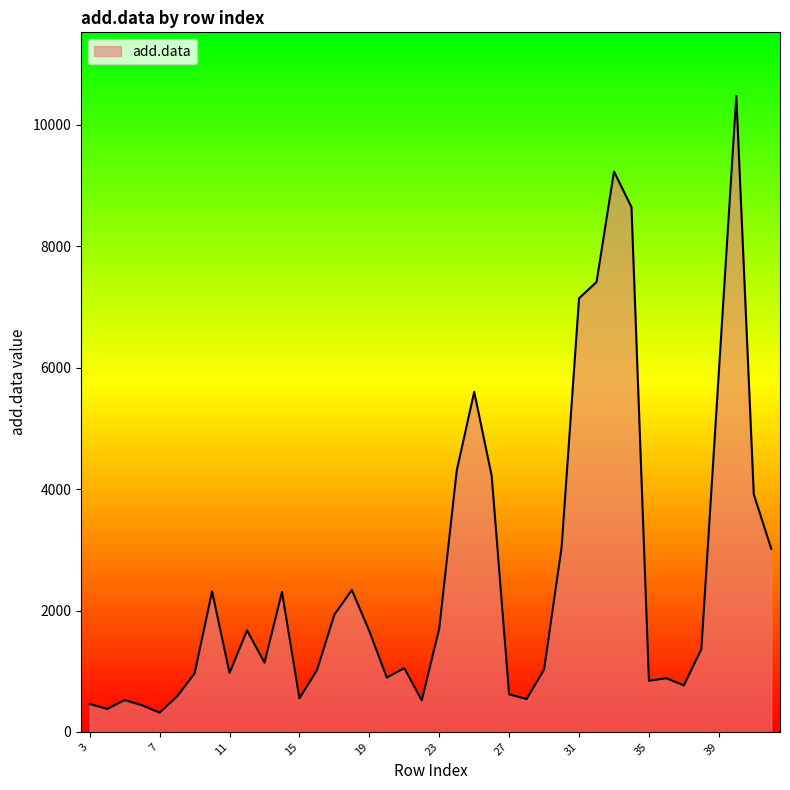

What is the minimum value shown in the chart?

317